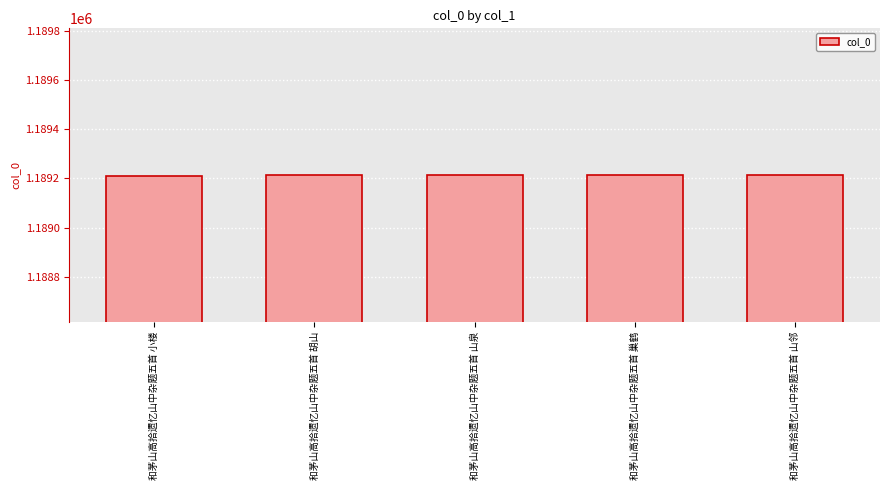

What is the minimum value shown in the chart?

1189211